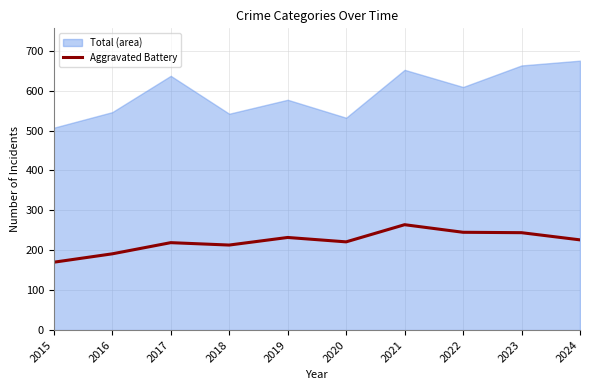

The Aggravated Battery series shows 63 at 2019. True or false?

False